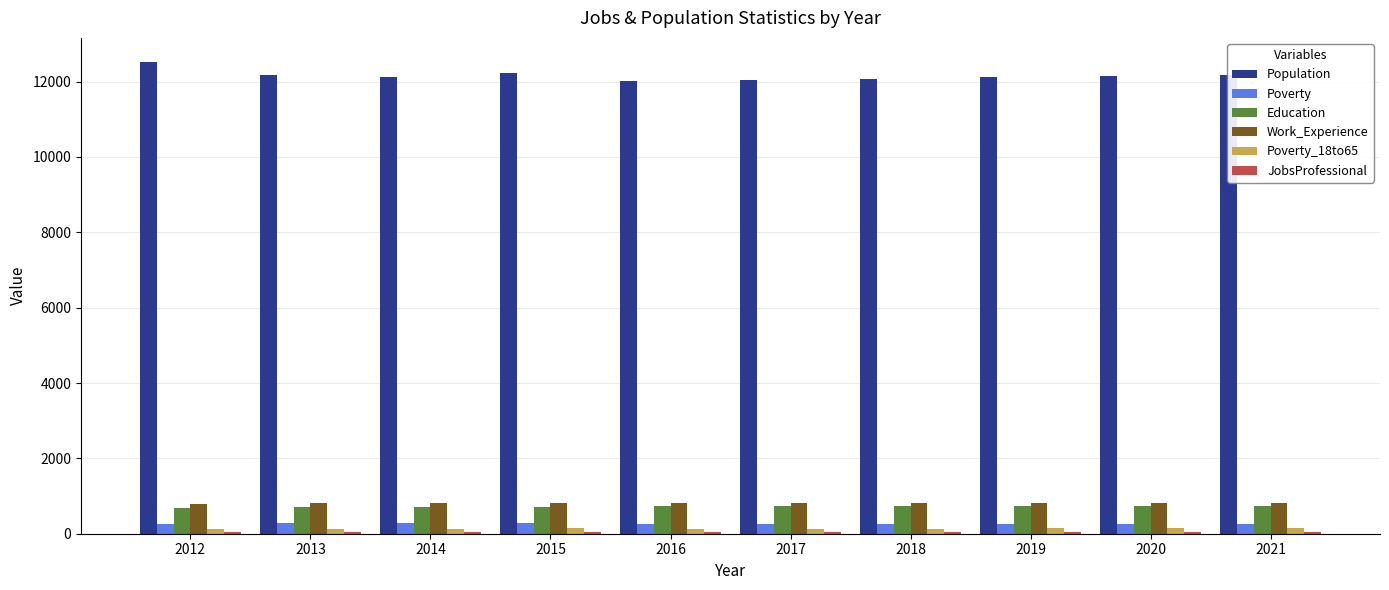

Does the chart contain stacked bars?

No